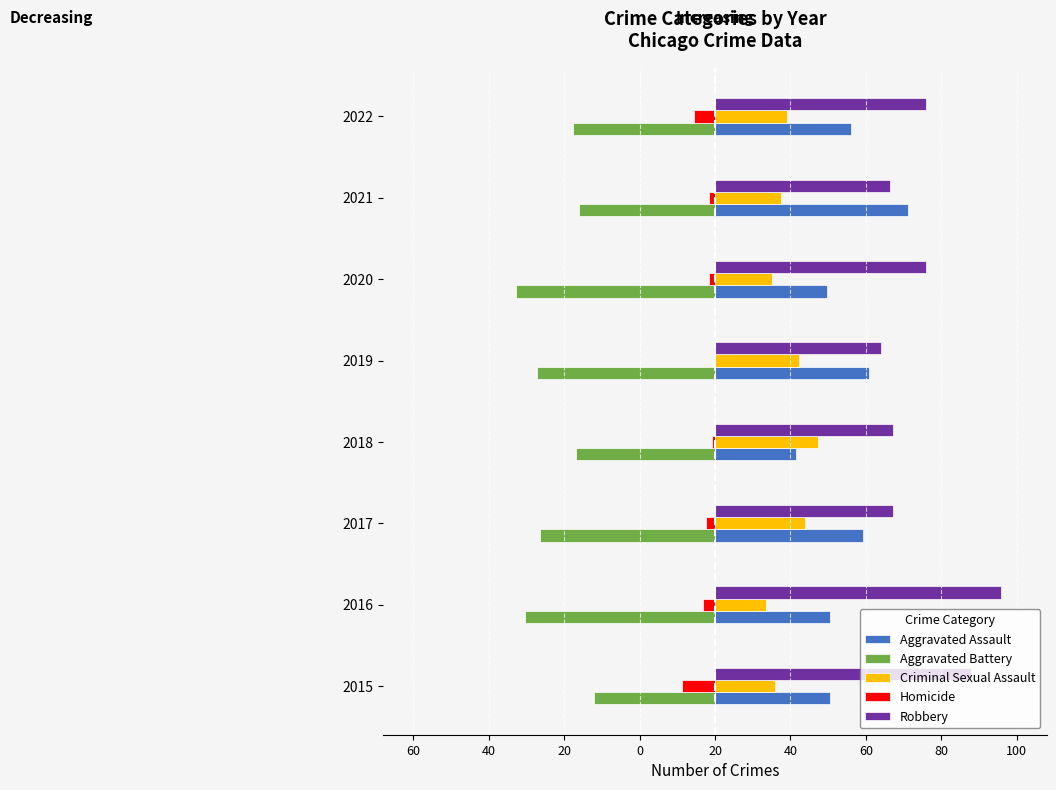

What are all the series names shown in the legend?

Aggravated Assault, Aggravated Battery, Criminal Sexual Assault, Homicide, Robbery